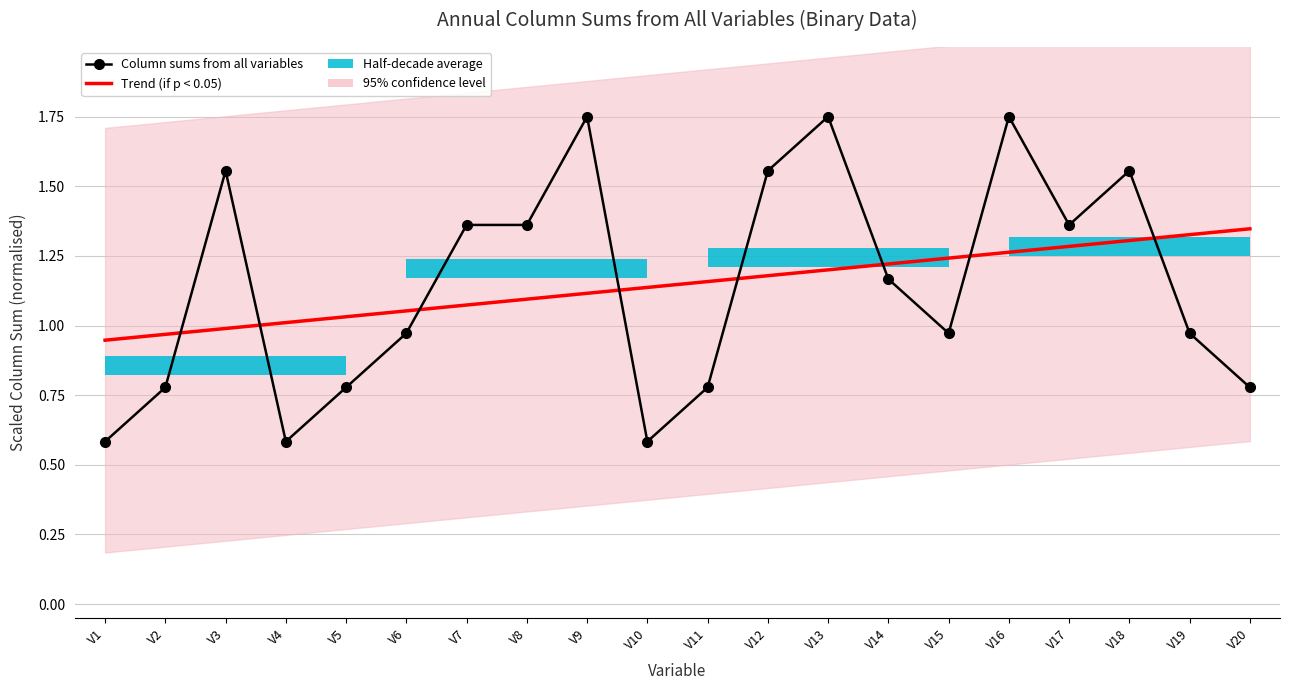

At how many categories does at least one series exceed 1?

18